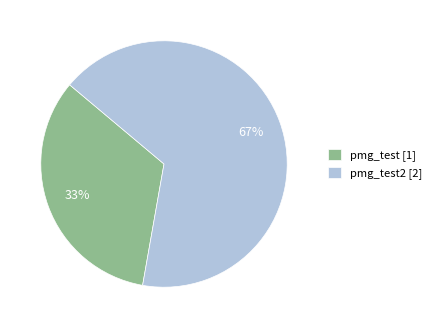

Which slice is the largest?

pmg_test2 [2]